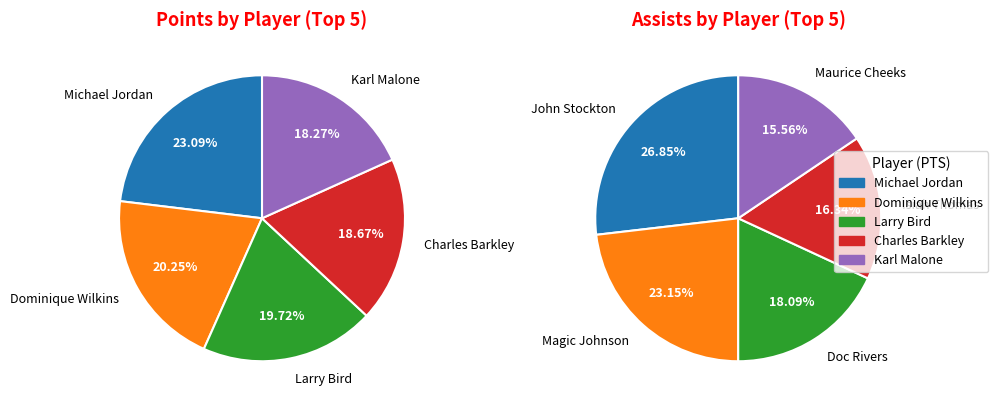

Which series has the widest spread of values?

PTS